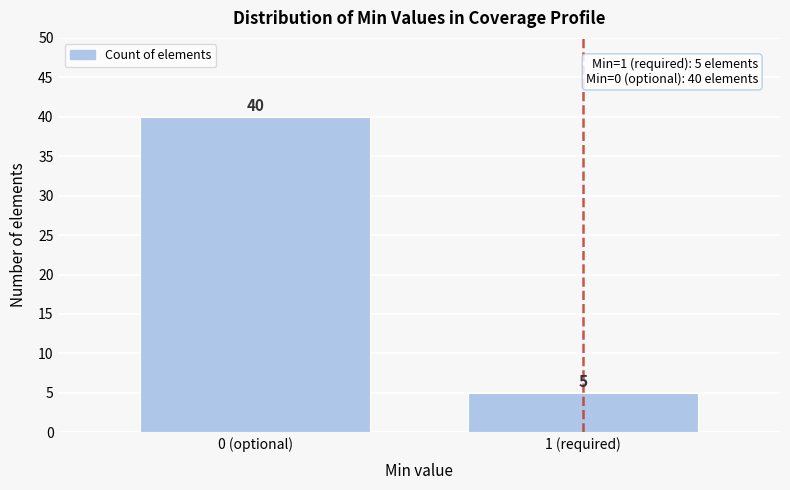

Reading right to left, list all the values displayed in this chart.

5	40